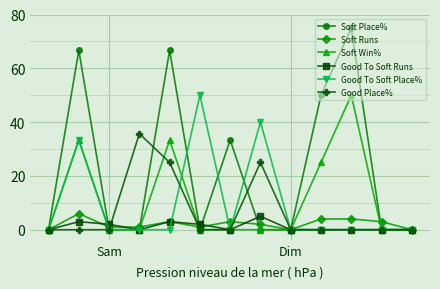

At how many categories does at least one series exceed 45?

5